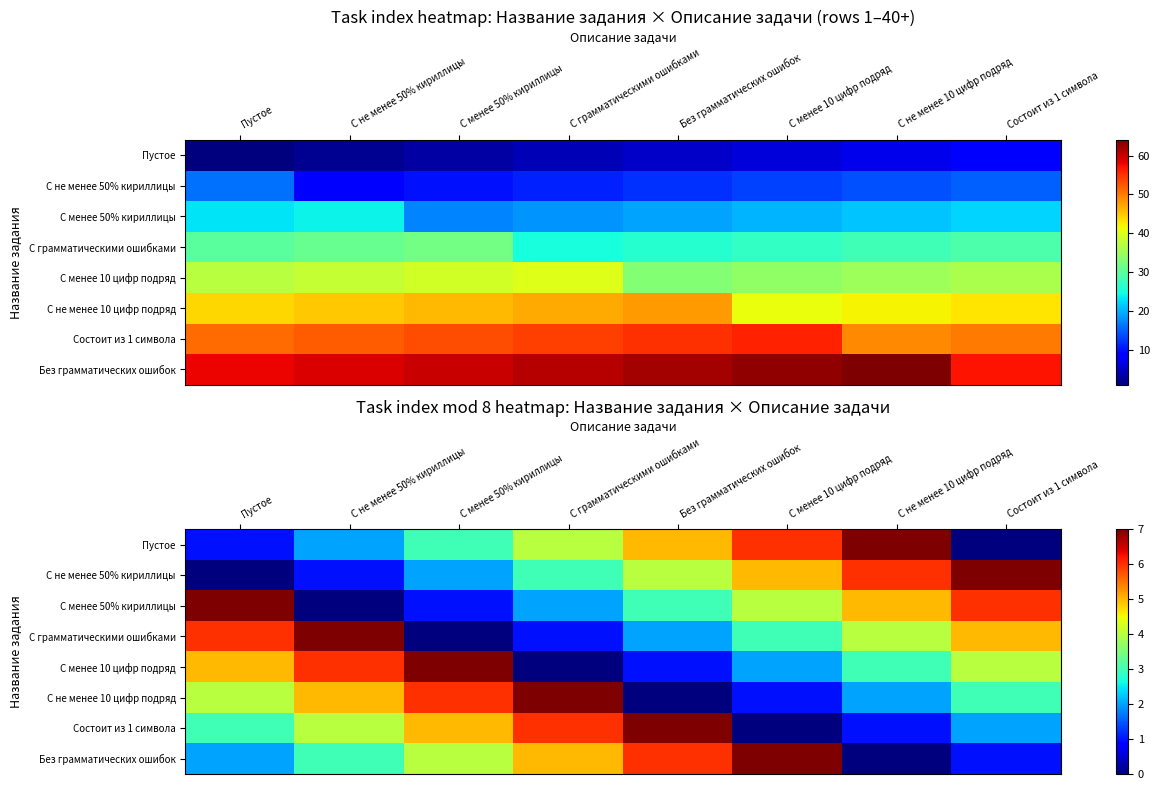

The value of С не менее 50% кириллицы at Состоит из 1 символа is 7. True or false?

True